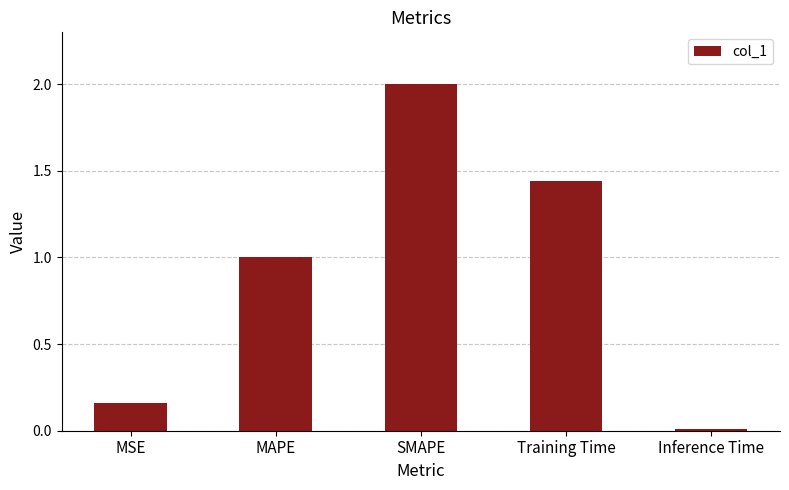

What position from the right is MAPE?

4